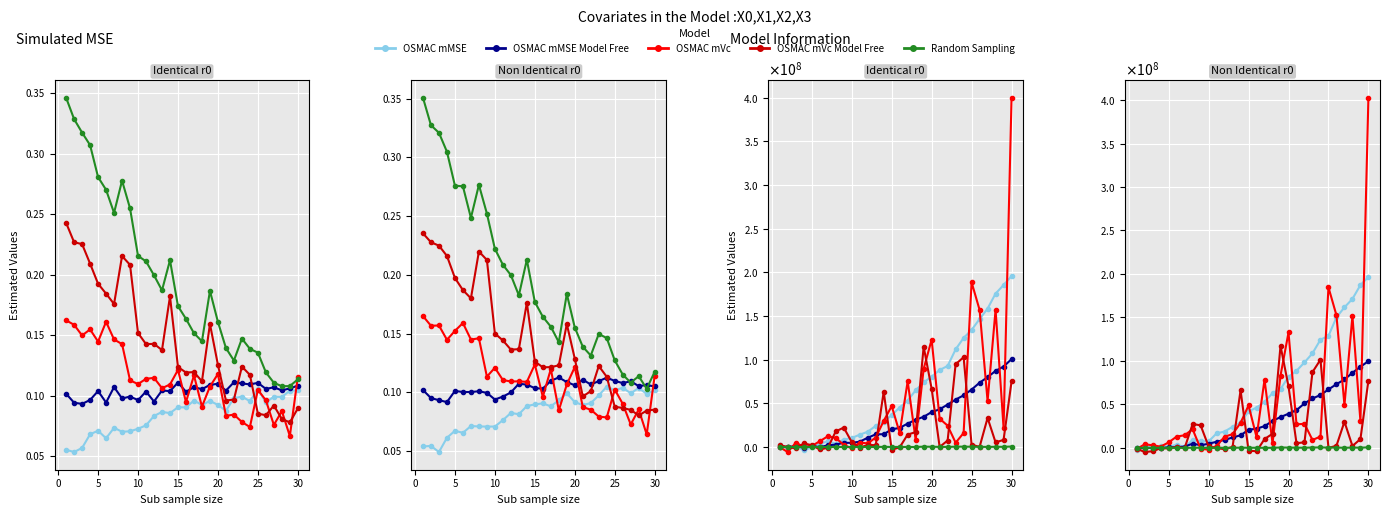

What is the spread (max minus min) of values at 17?

62906281.2